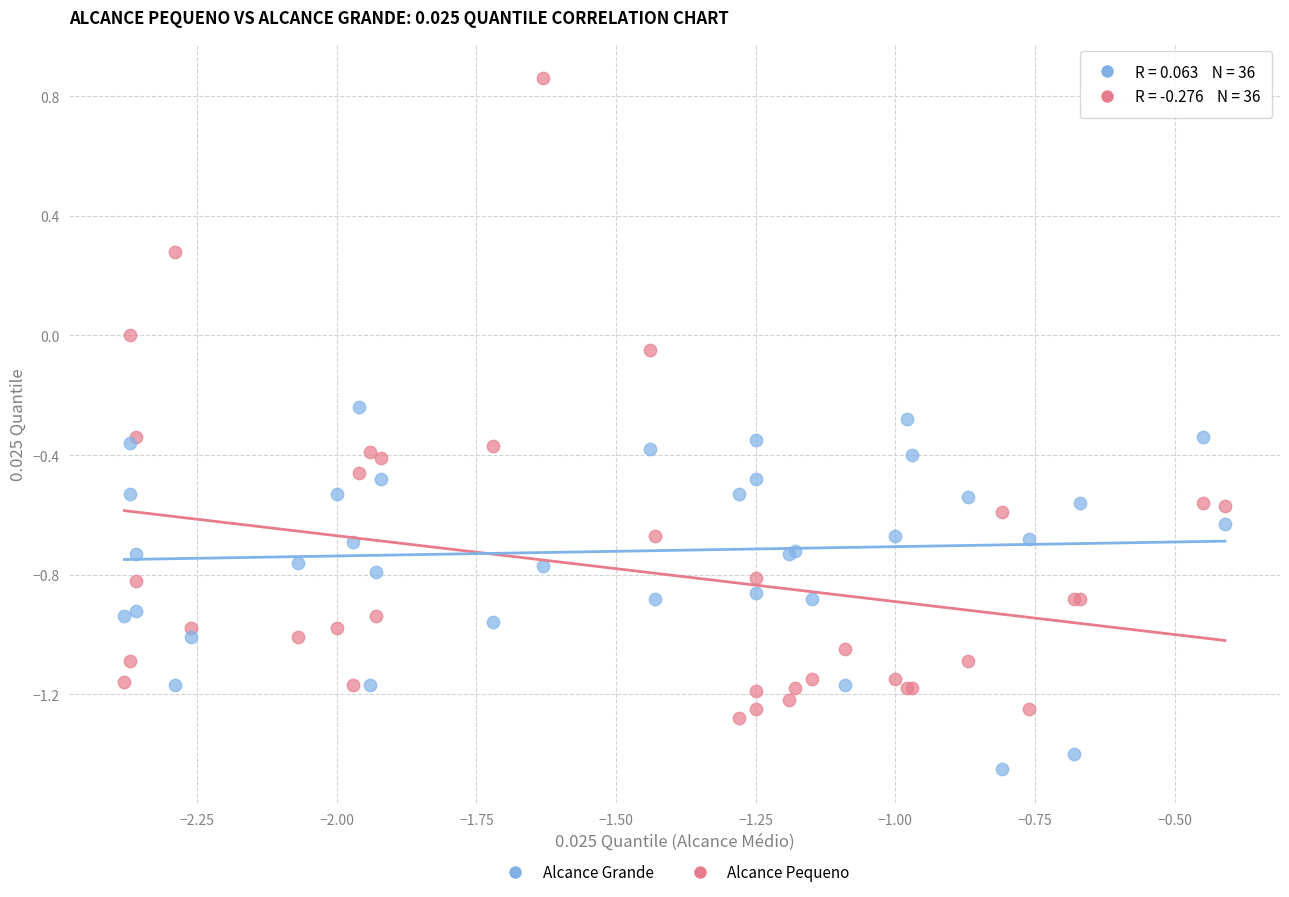

What is the X range (max minus min) for the scatter plot?

2.0